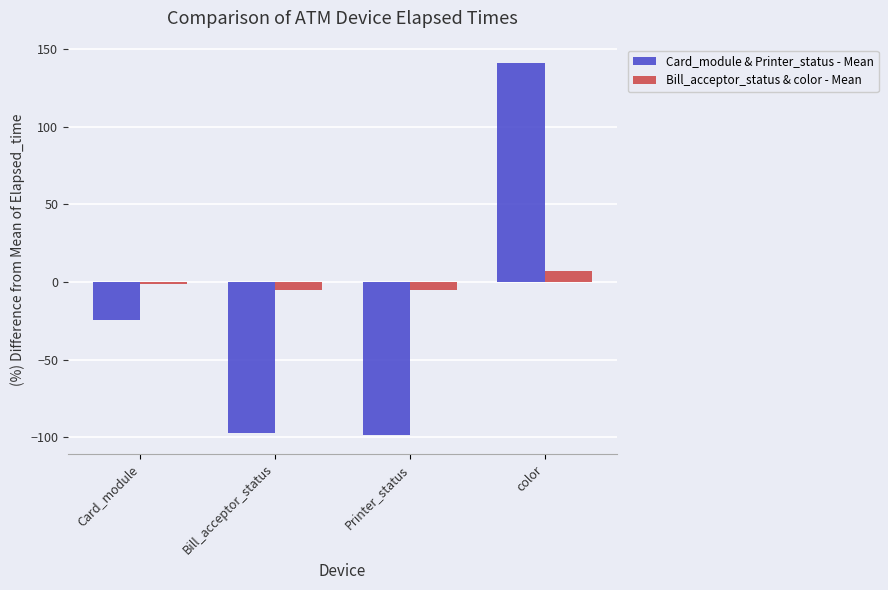

What is the sum of the Card_module & Printer_status - Mean values at Card_module and Bill_acceptor_status?

-121.6